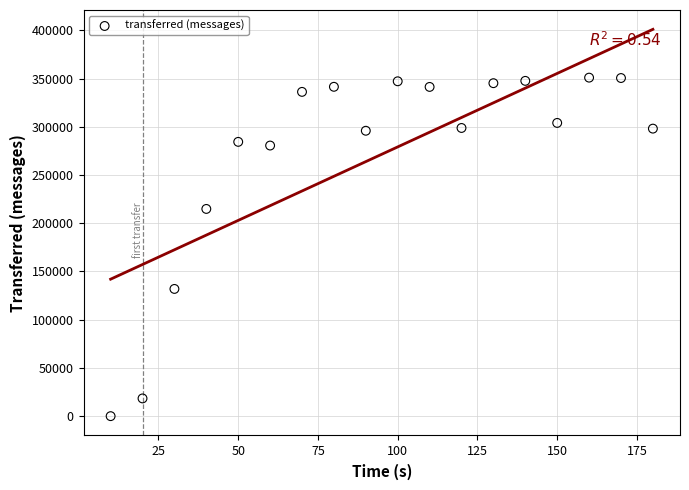

What is the range of X values (max minus min)?

170